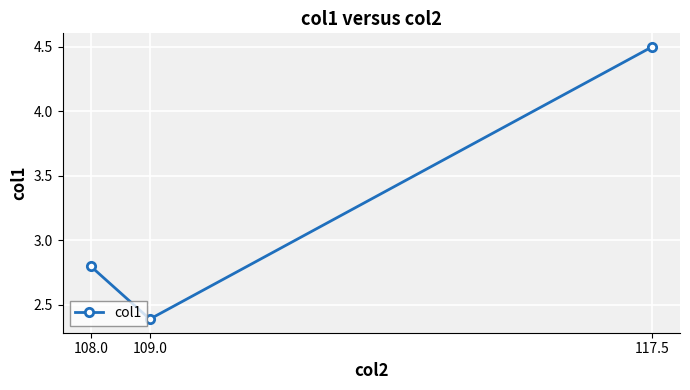

How many lines are shown in the chart?

1